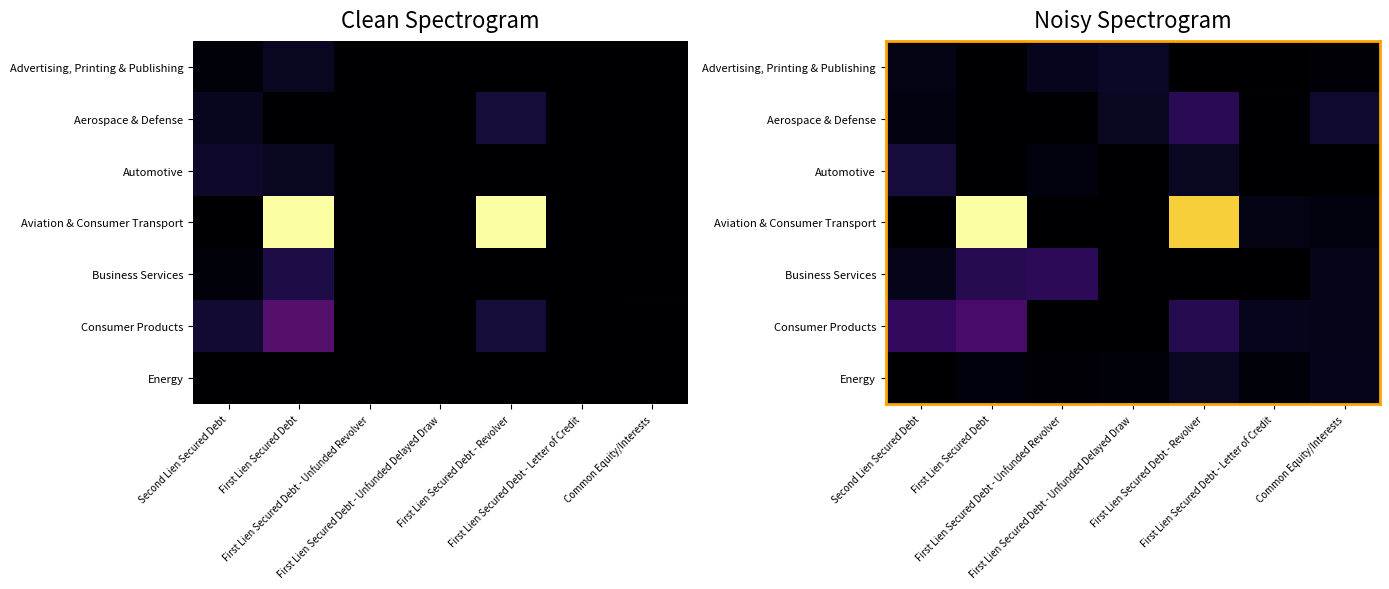

What value does the Consumer Products series have at First Lien Secured Debt - Letter of Credit?

18153.2